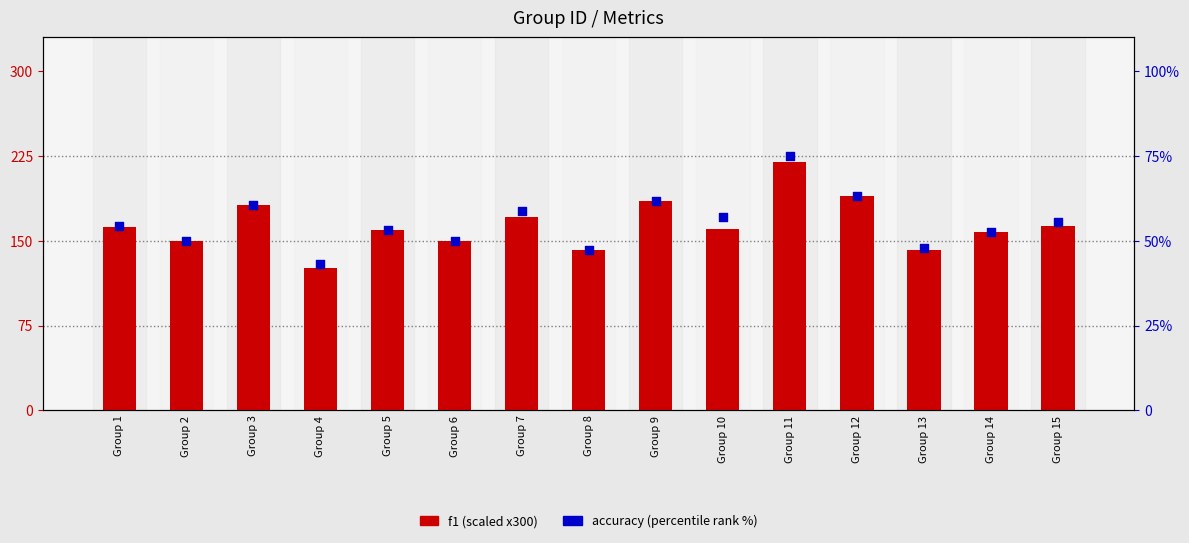

At which category is the sum across all series the highest?

Group 11